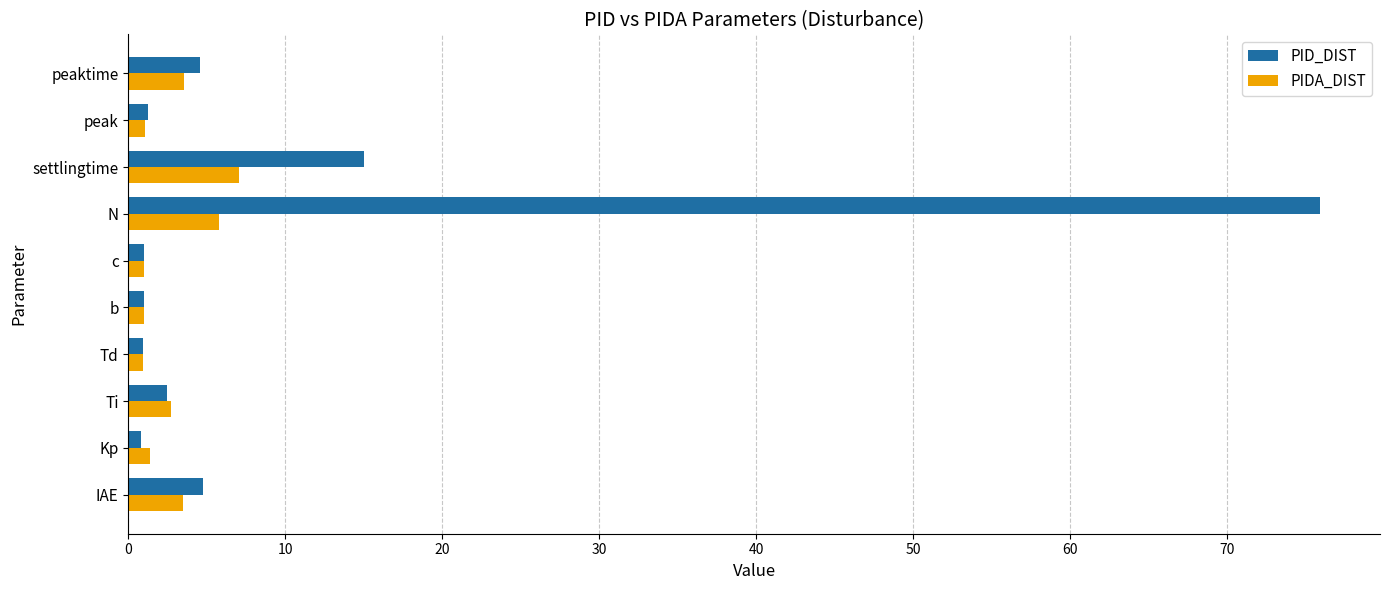

What value does the PID_DIST series have at IAE?

4.8